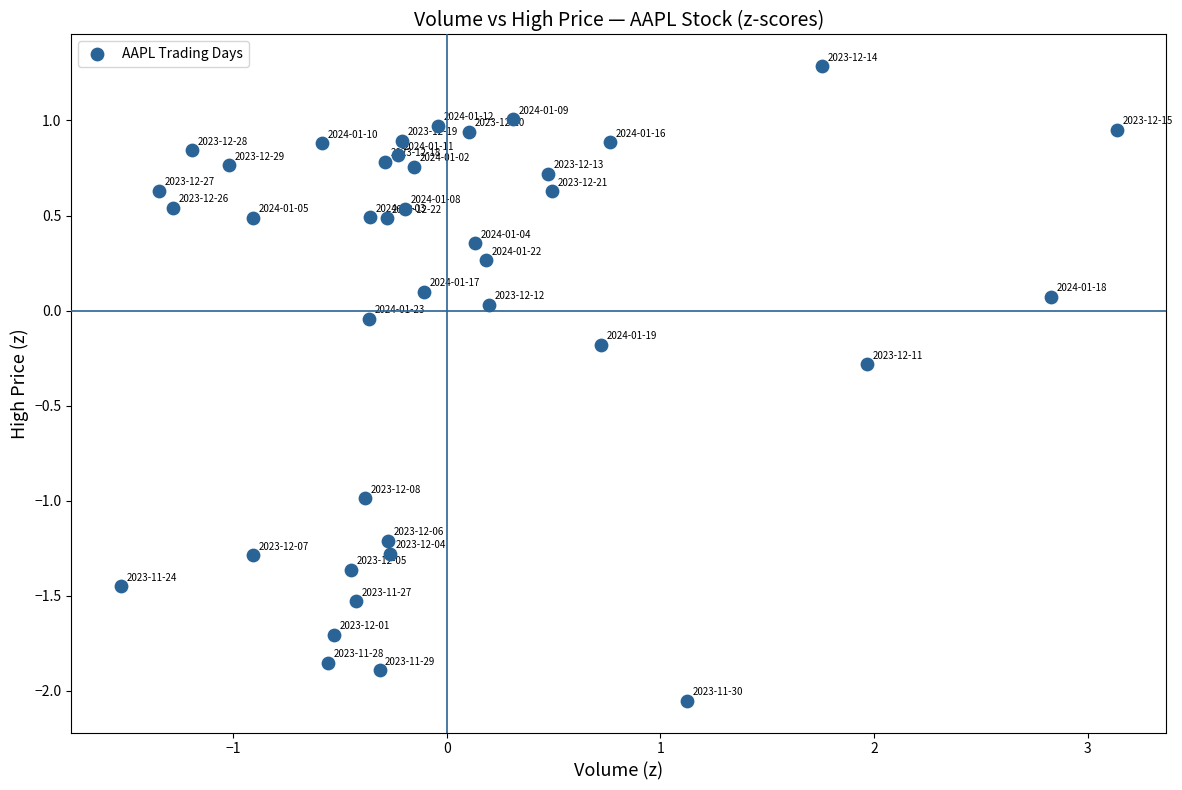

What is the range of Y values (max minus min)?

3.3